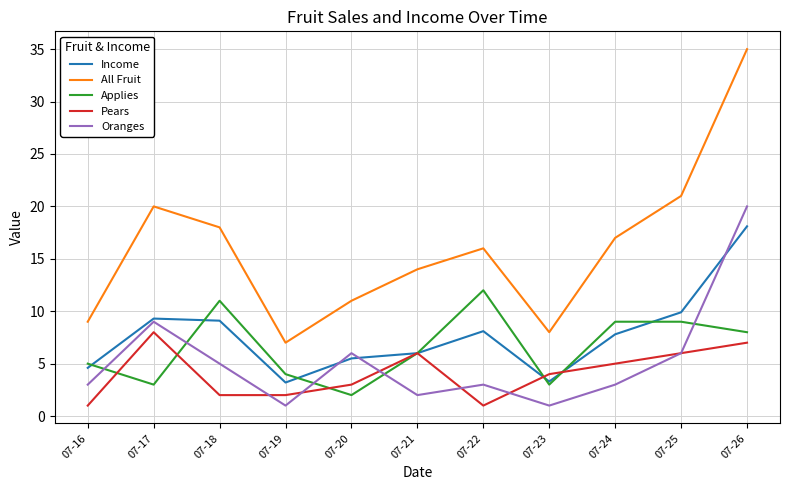

What is the average value of the Applies series?

6.5